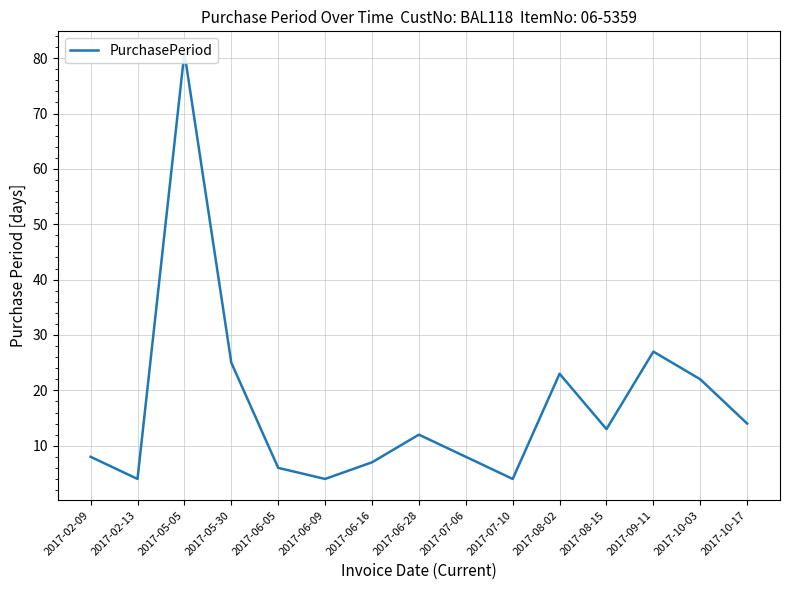

Count the number of categories in the chart.

15